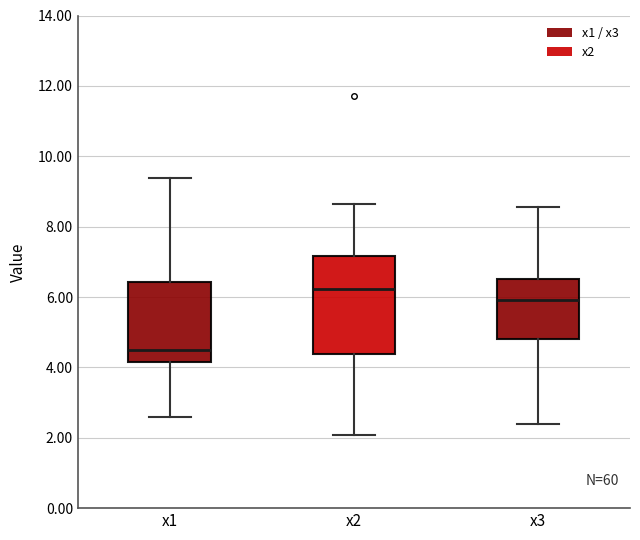

Reading left to right, transcribe this box plot: for each box, give where its median line is, the range the box spans, and where its two whiskers end, as read against the y-axis. The values are not printed on the chart, so give them approximately, as read against the axis.

x1: median 4.6, box 4.2 to 6.4, whiskers 2.6 to 9.4
x2: median 6.2, box 4.4 to 7.2, whiskers 2.0 to 8.6
x3: median 6.0, box 4.8 to 6.6, whiskers 2.4 to 8.6